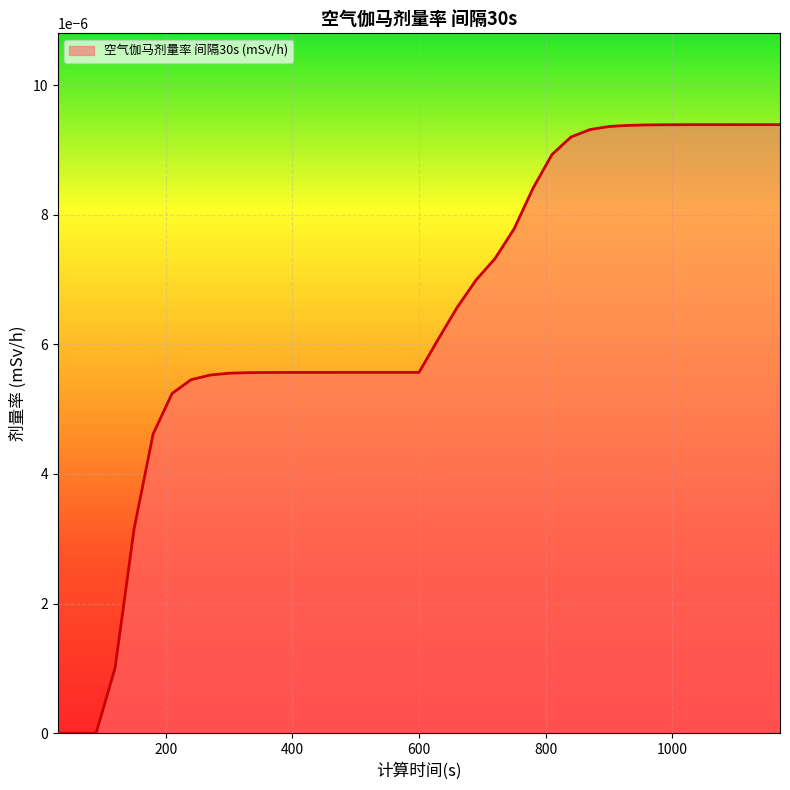

How many lines are shown in the chart?

1